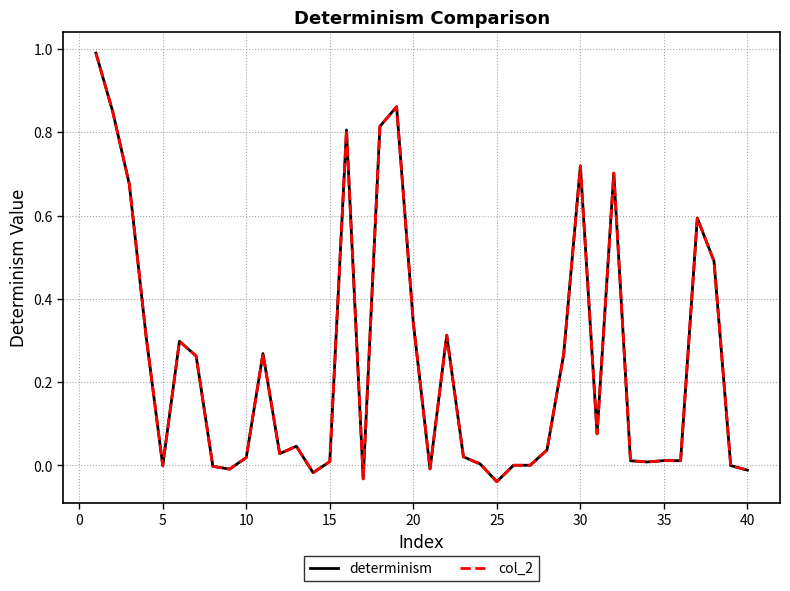

Does the chart have visible grid lines?

Yes